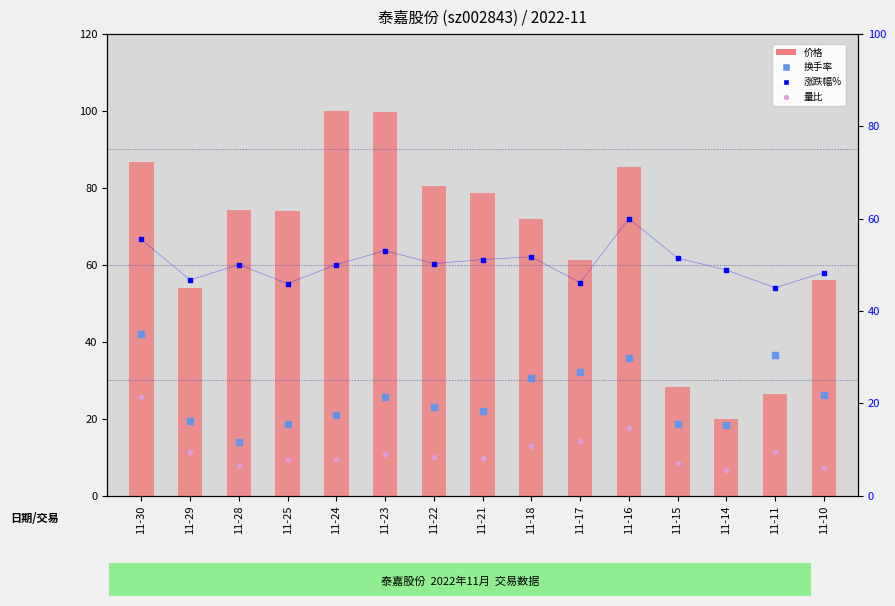

At which category is the sum across all series the highest?

11-30